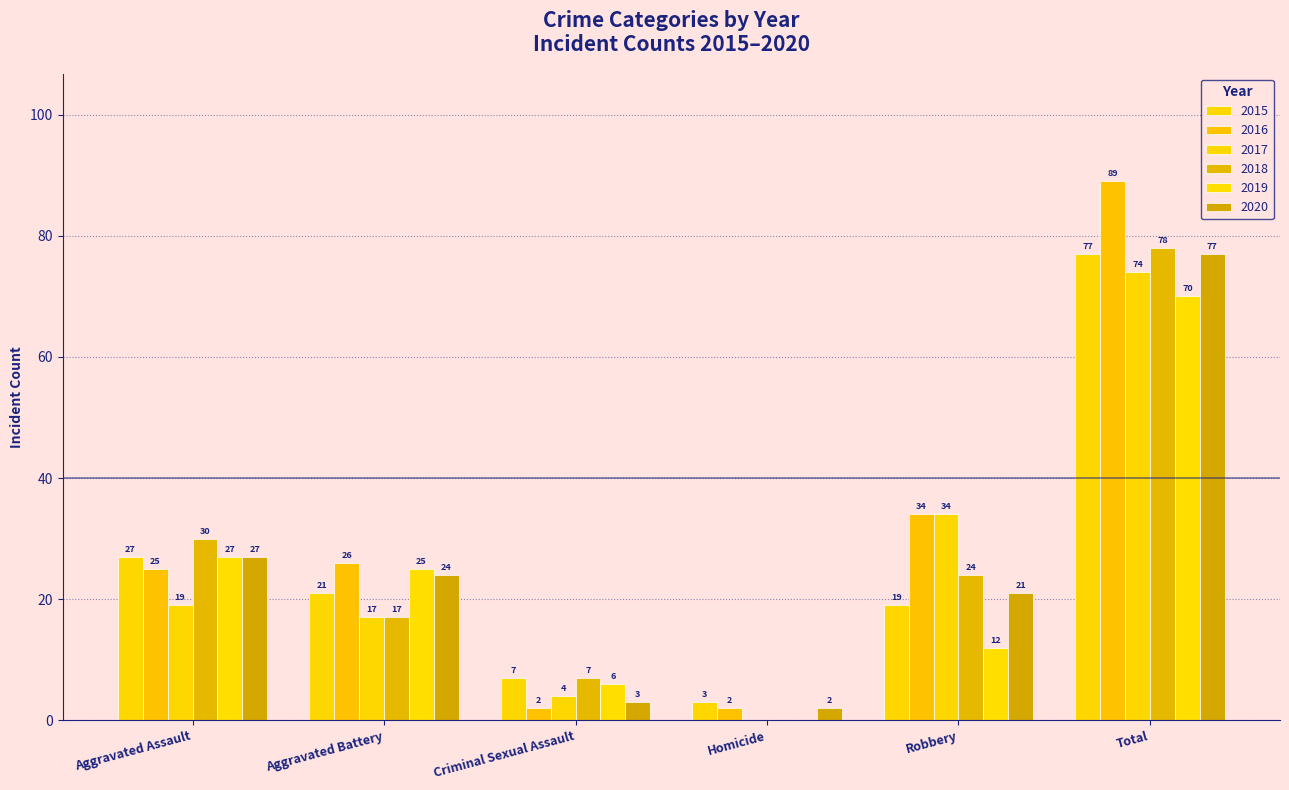

The 2015 series shows 3 at Homicide. True or false?

True